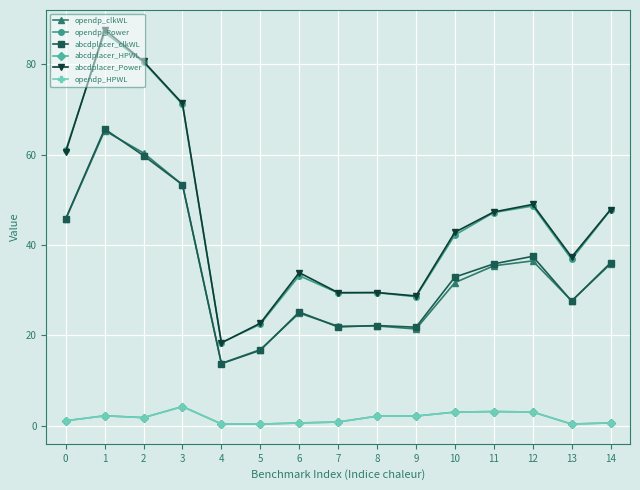

The value of abcdplacer_Power at 12 is 13.2. True or false?

False